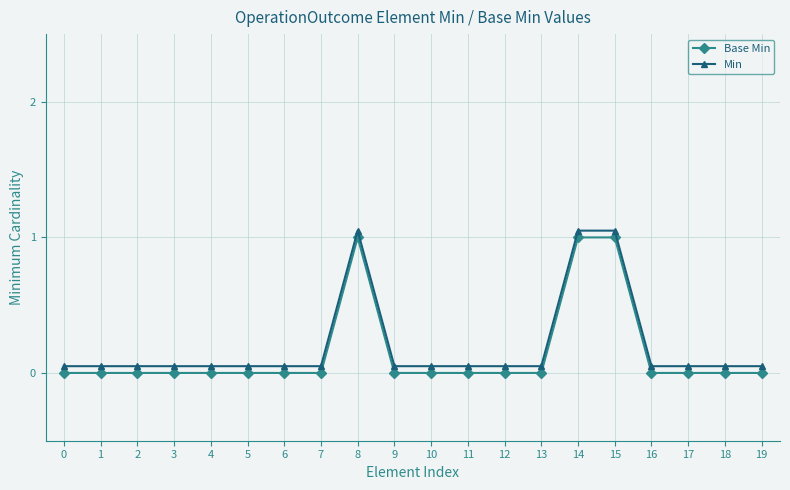

What is the difference between the second highest and second lowest values in the Min series?

1.0